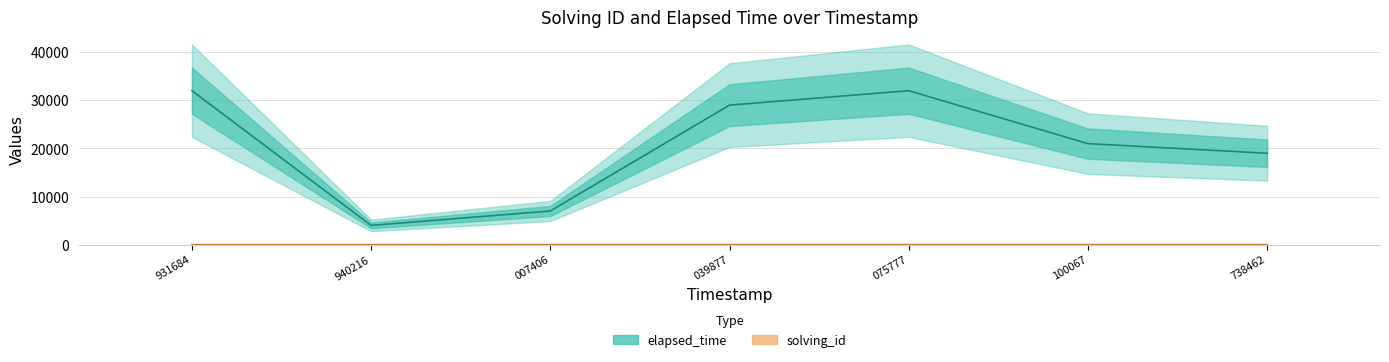

What is the value of the solving_id bar at the 5th from the left?

5